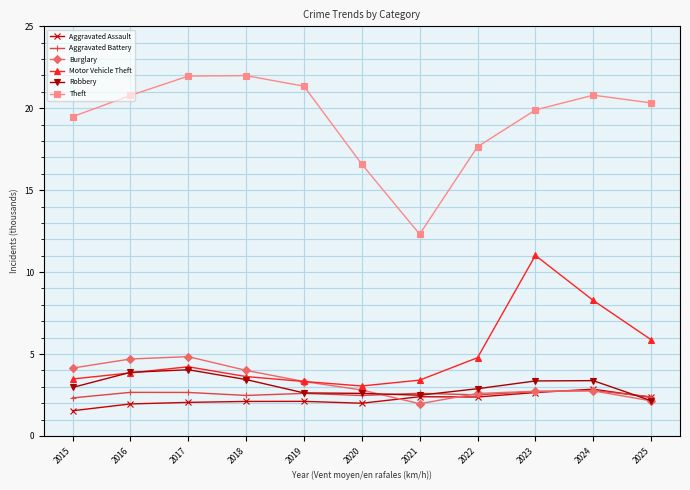

How many series are shown in this chart?

6